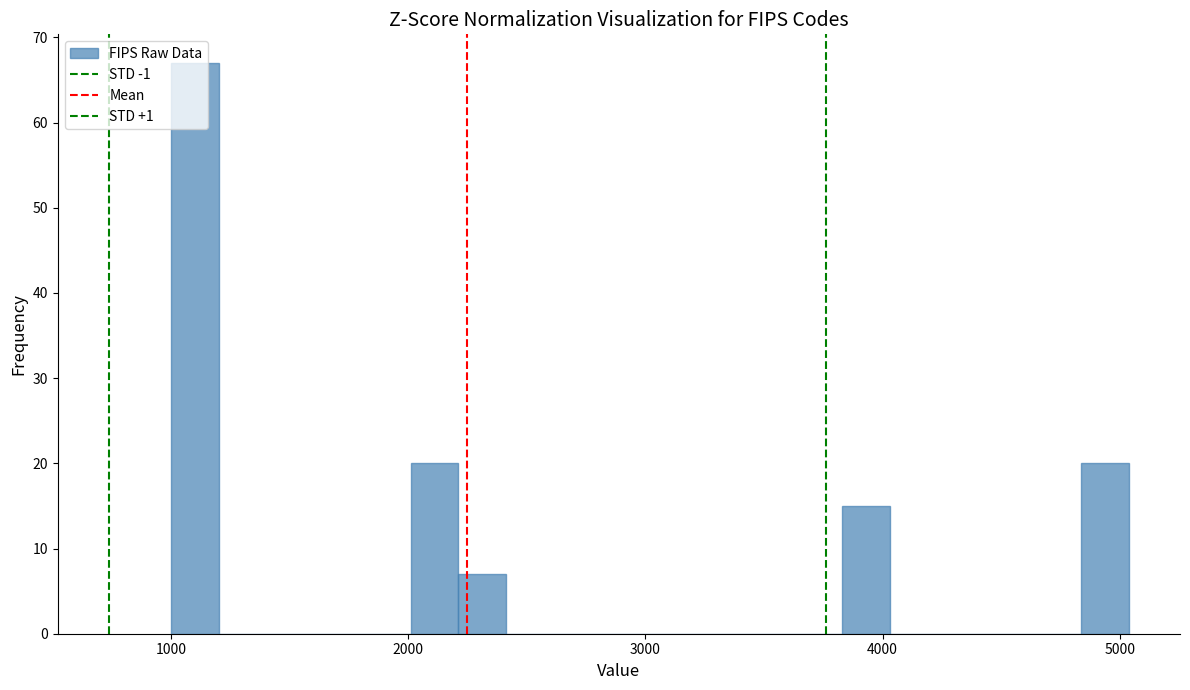

Read against the x-axis, roughly where is the centre of the tallest bar?

1100